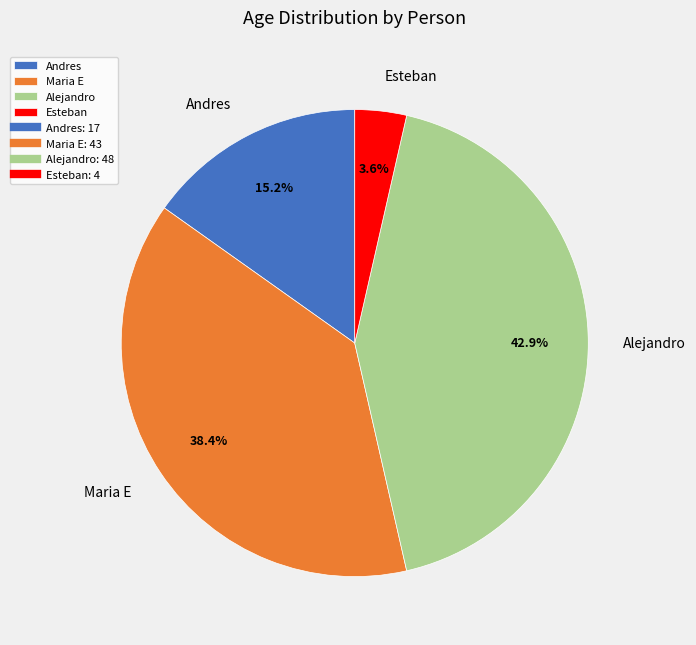

To the nearest percent, what is the difference between the largest and smallest slice percentages?

39%